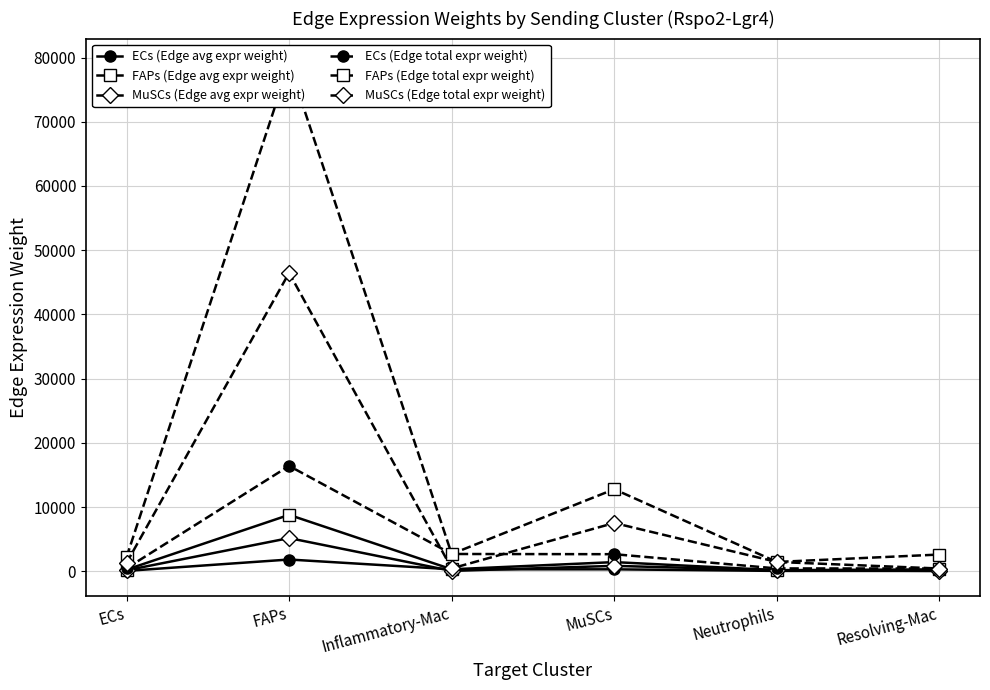

What is the difference between the maximum and minimum values in the MuSCs (Edge avg expr weight) series?

5116.0